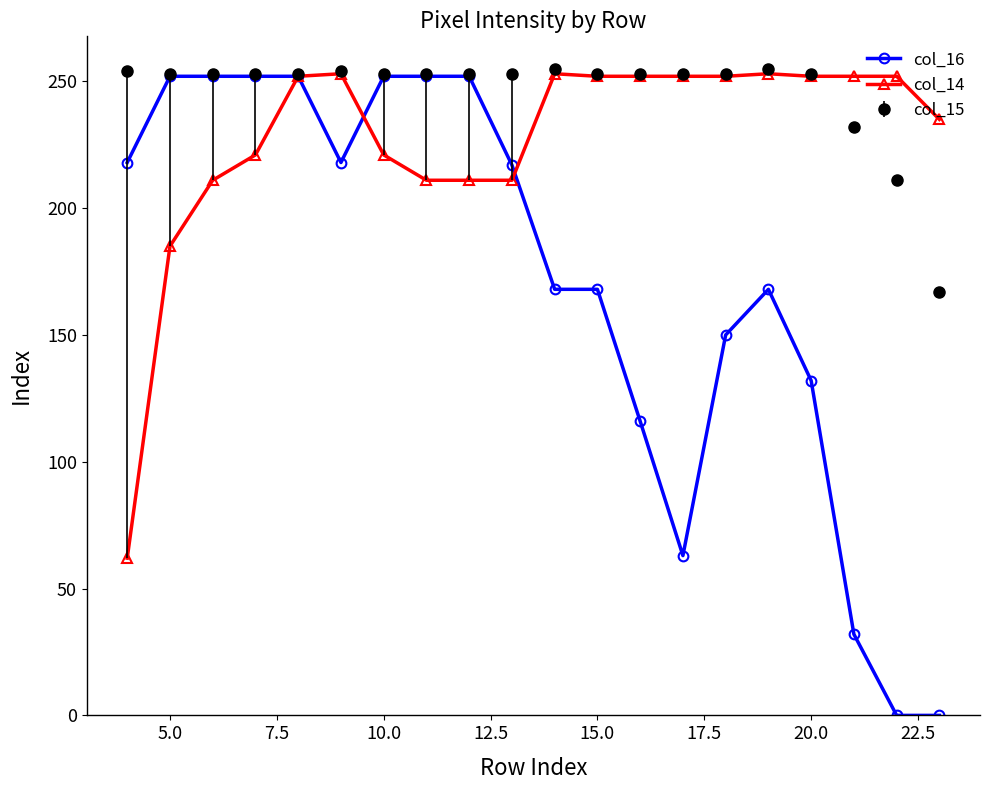

What is the value of the col_14 point at the 8th from the left?

211